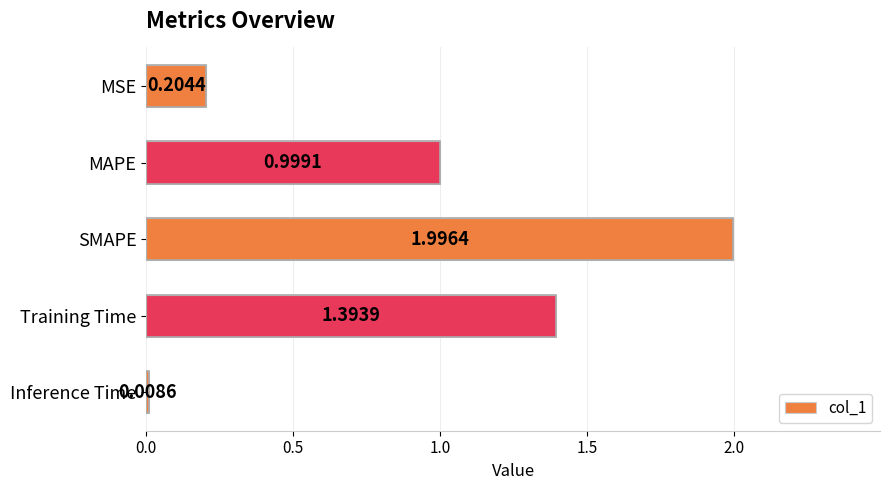

What is the average value?

0.9